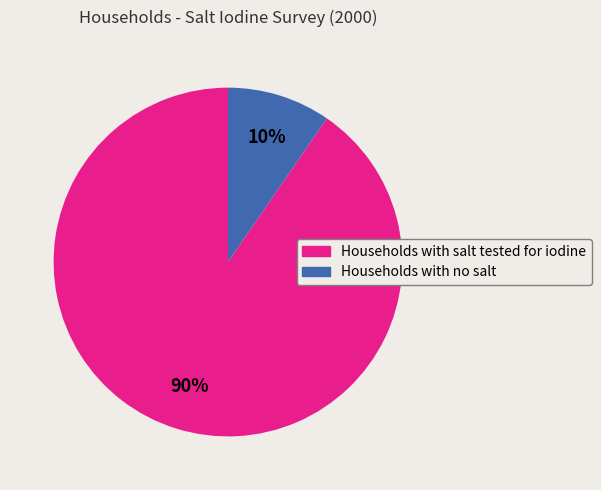

Is the sum of Households with no salt and Households with salt tested for iodine greater than half?

Yes